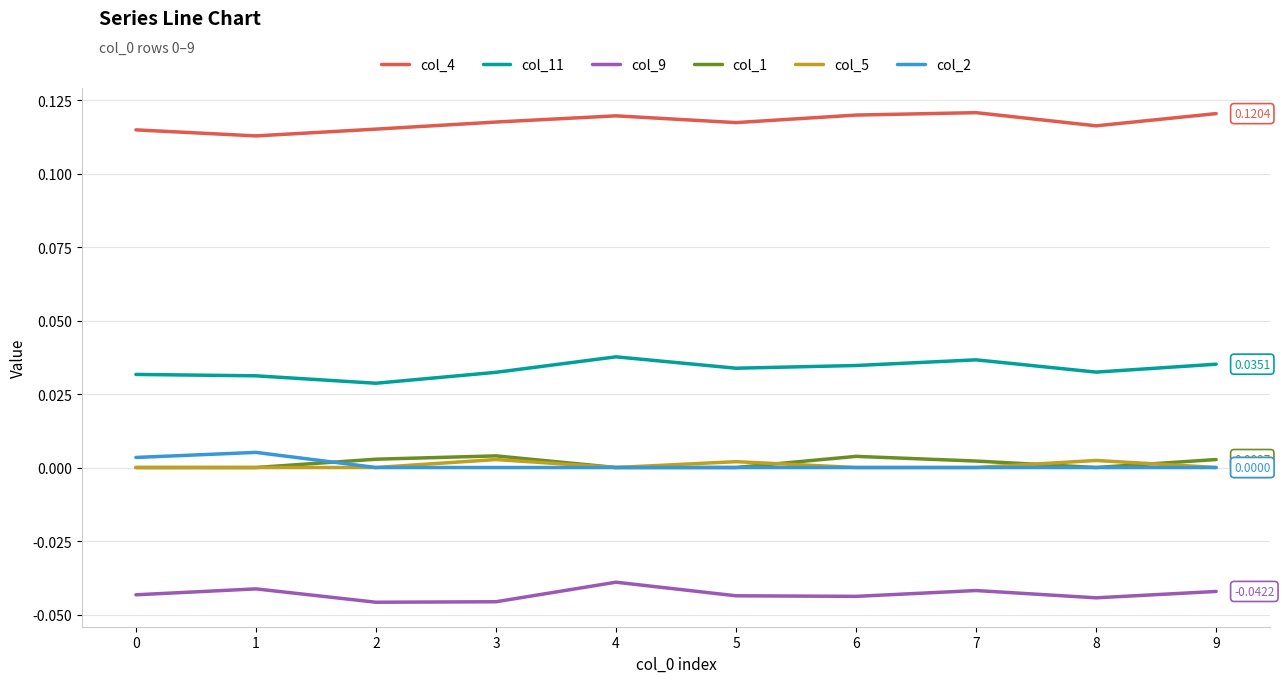

At how many categories does at least one series exceed 0?

10